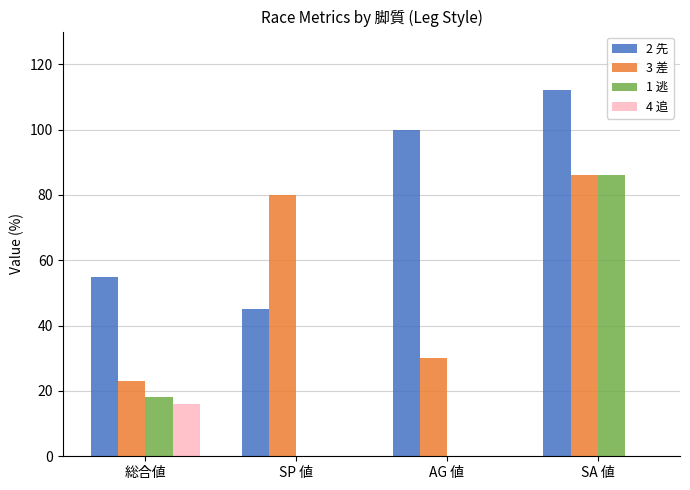

Which series changed the most between 総合値 and SP 値?

3 差